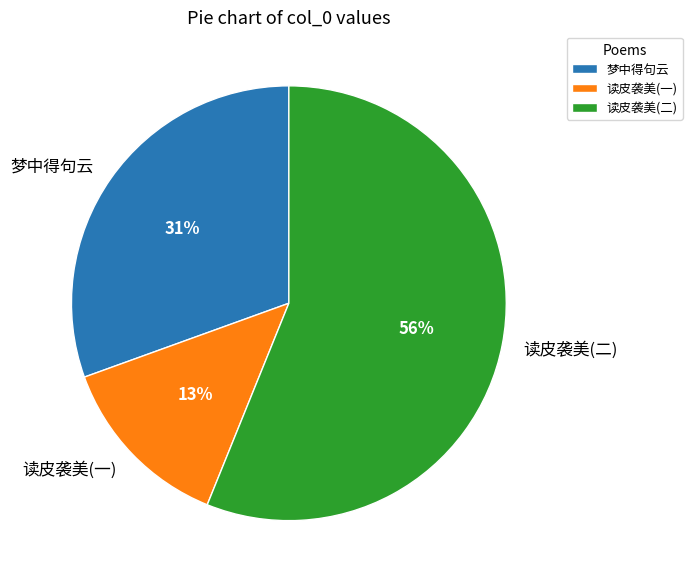

To the nearest percent, what portion does 读皮袭美(二) represent?

56%